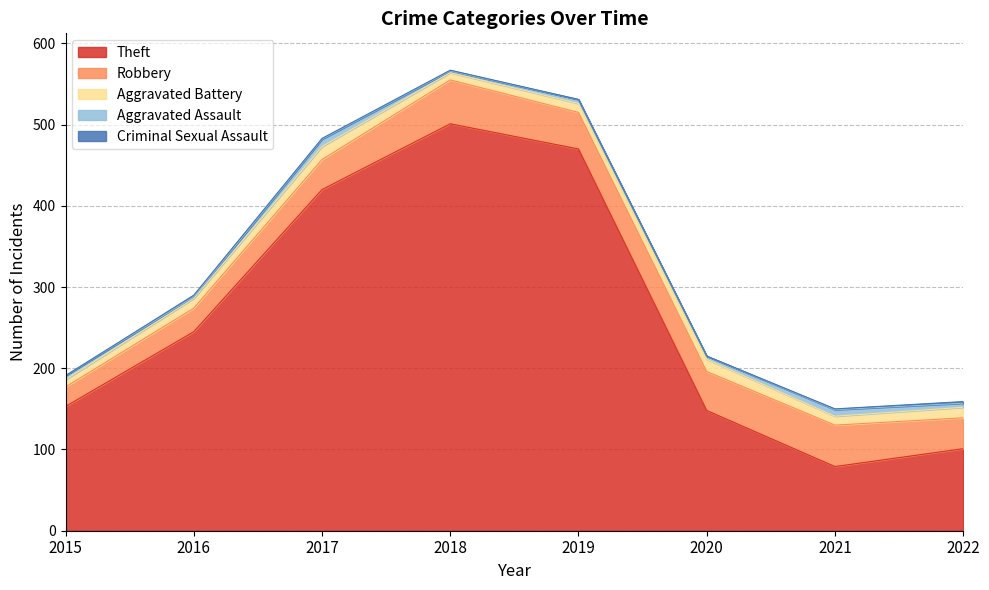

What is the total value across all series at 2016?

290